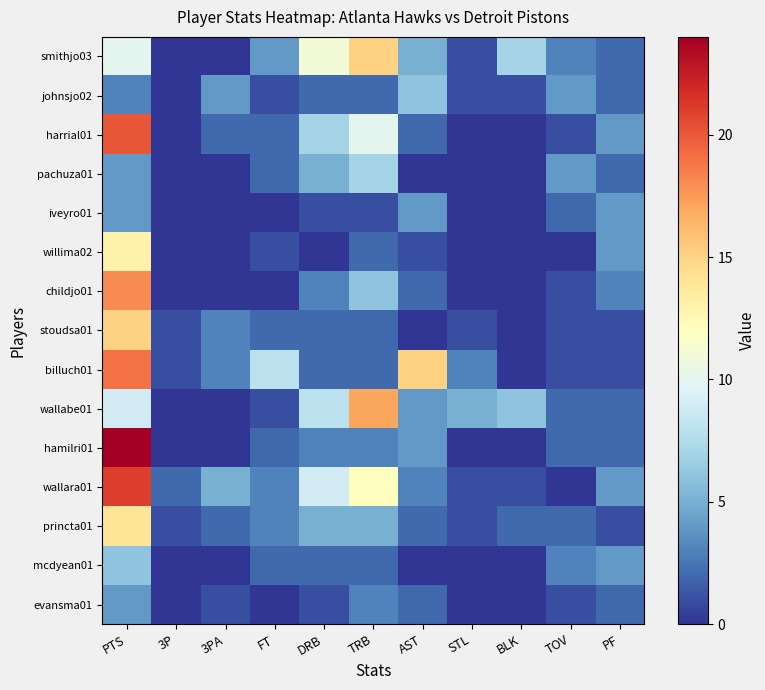

How many series are shown in this chart?

15